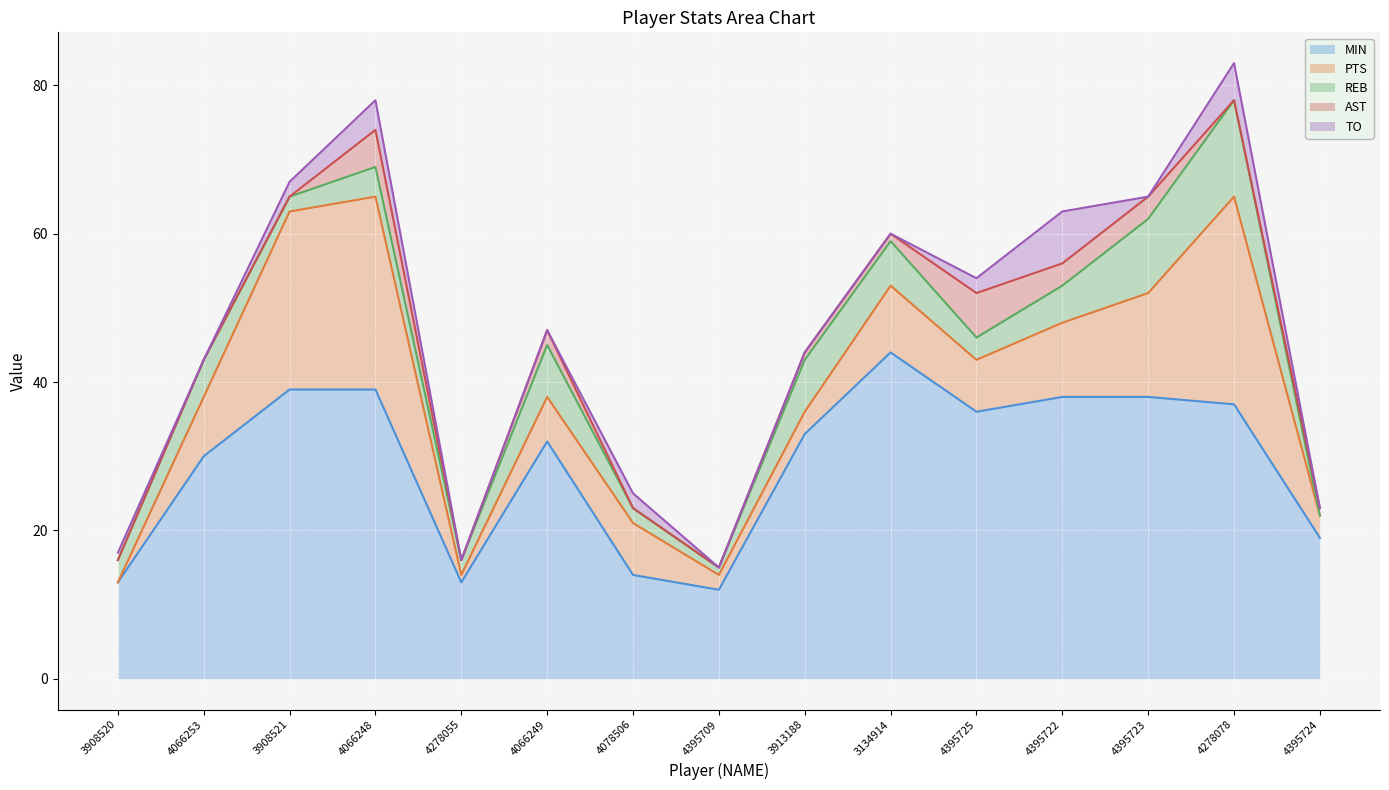

List the labels in order of AST value, largest first.

4395725, 4066248, 4395722, 4395723, 4066249, 3913188, 3134914, 4395724, 3908520, 4066253, 3908521, 4278055, 4078506, 4395709, 4278078